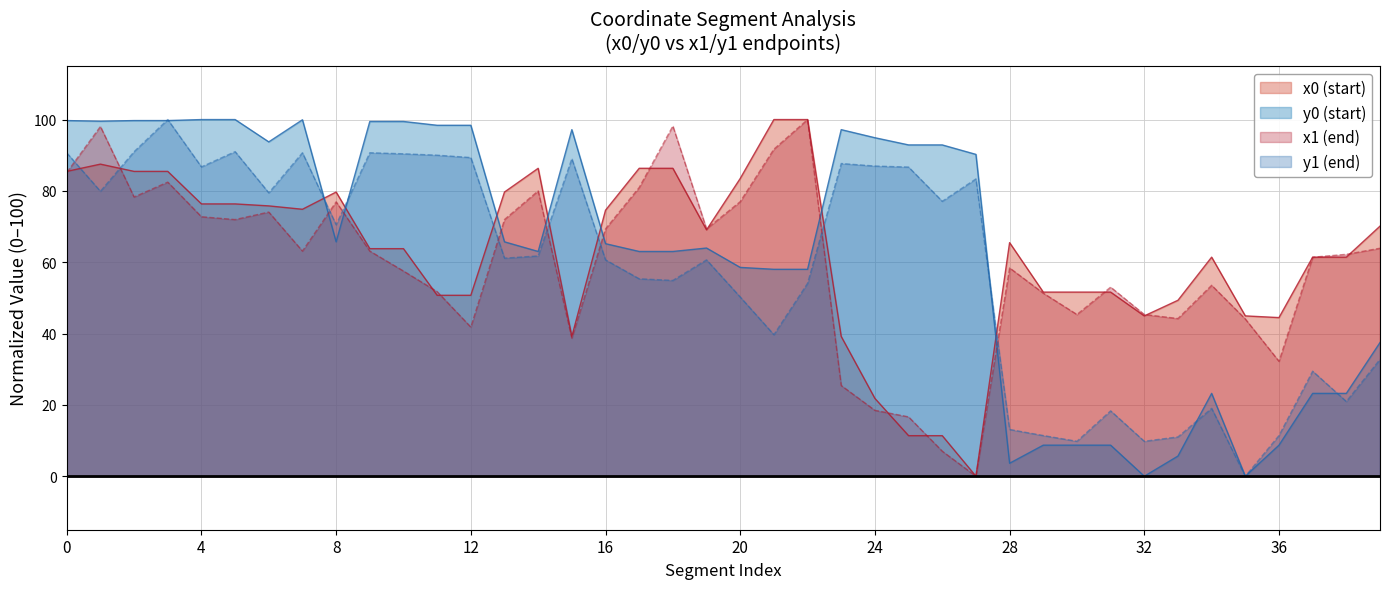

What are all the series names shown in the legend?

x0, y0, x1, y1